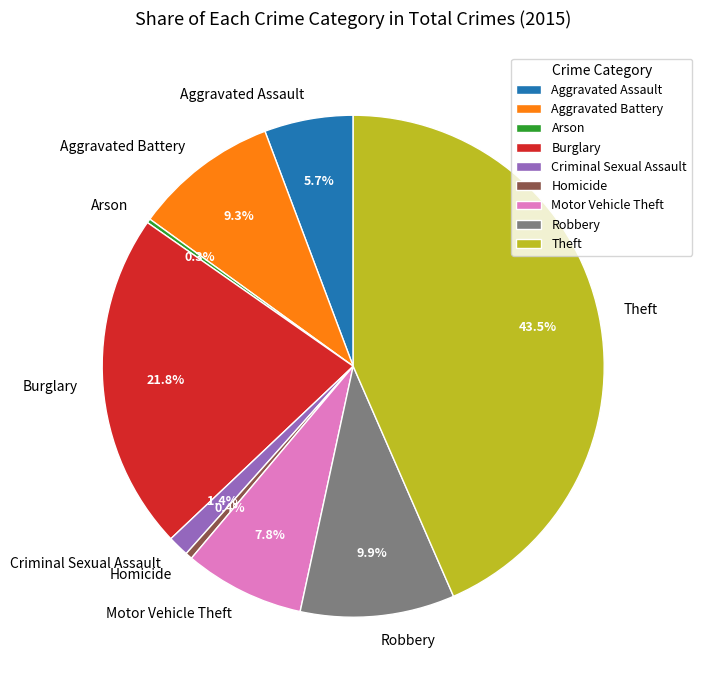

Combined, do Burglary and Aggravated Assault account for over 50%?

No